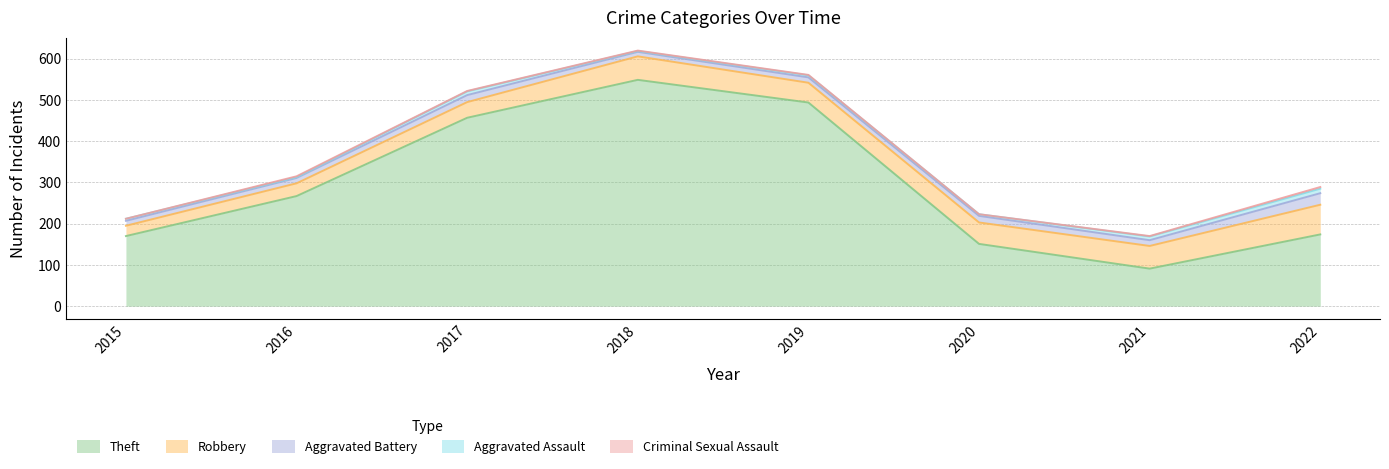

True or false: Theft and Criminal Sexual Assault intersect in this chart.

False